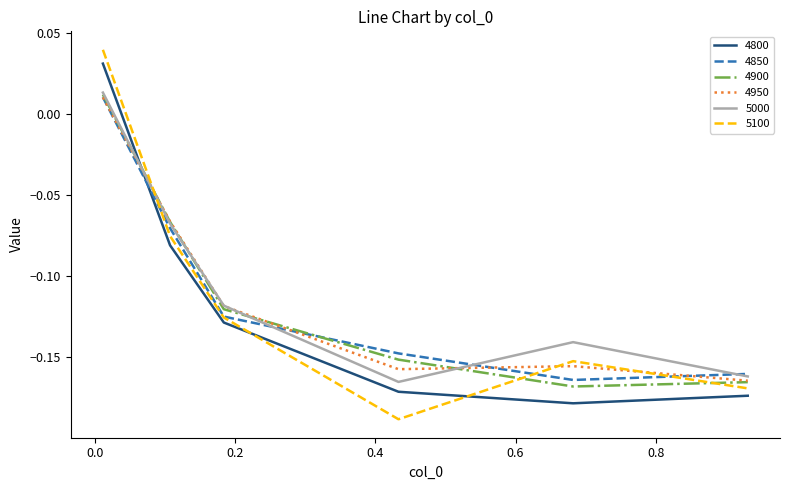

Which series has the largest range (max minus min)?

5100